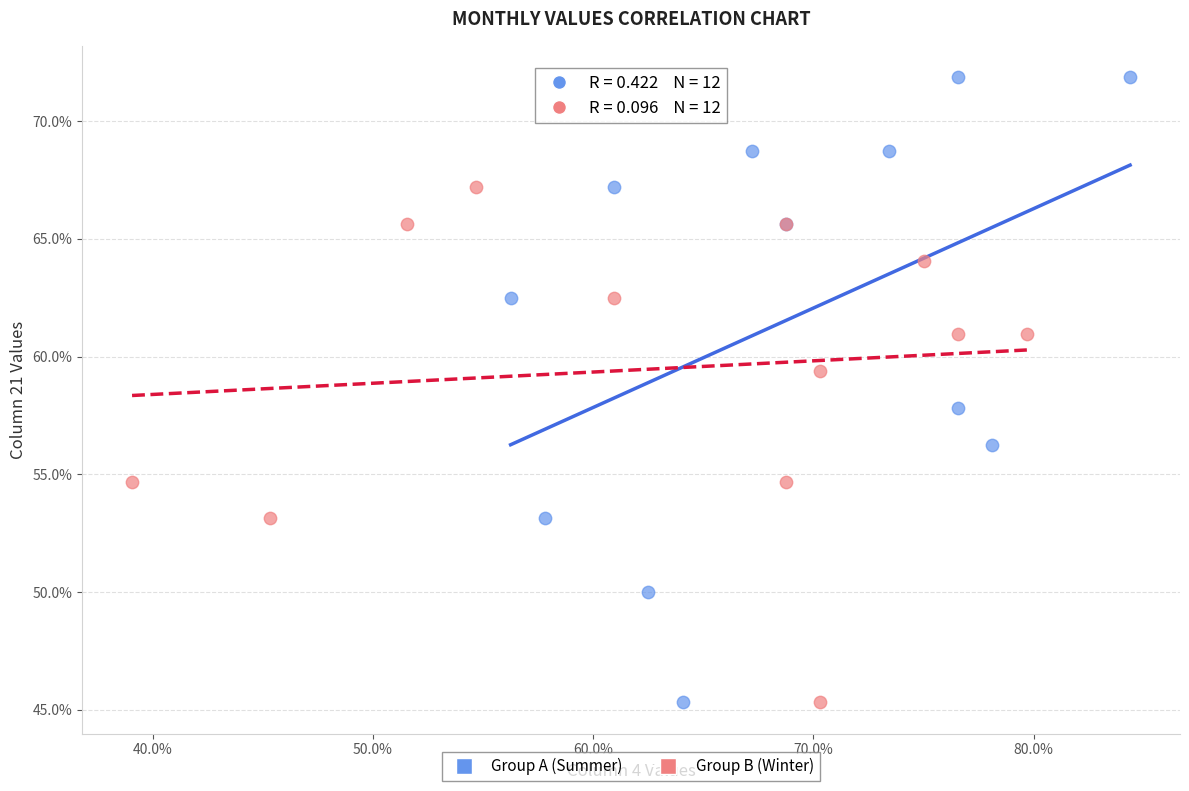

What are all the series names shown in the legend?

Group A (Summer), Group B (Winter)